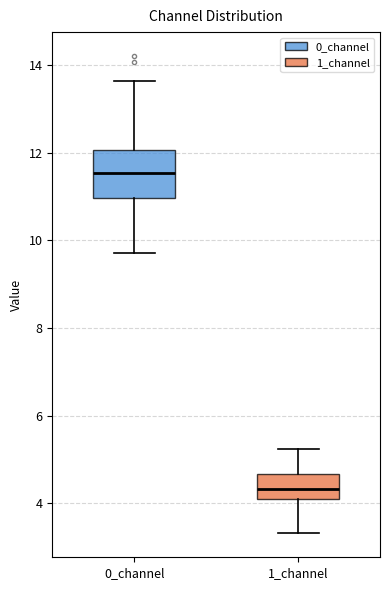

Comparing the boxes themselves (not the whiskers), which one is the tallest?

0_channel